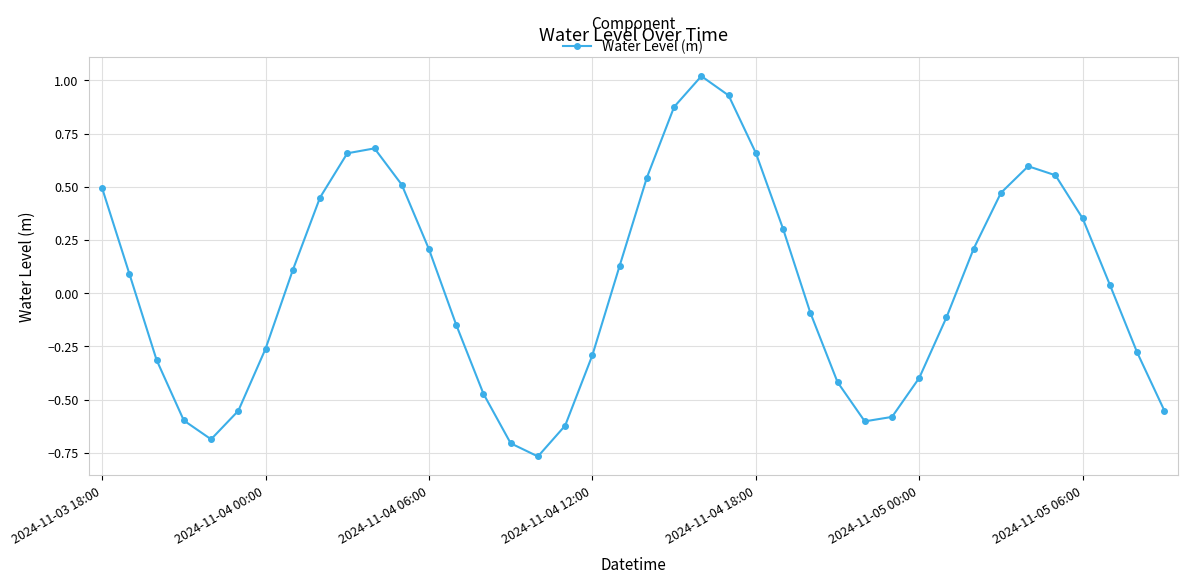

What is the sum of all values?

1.4